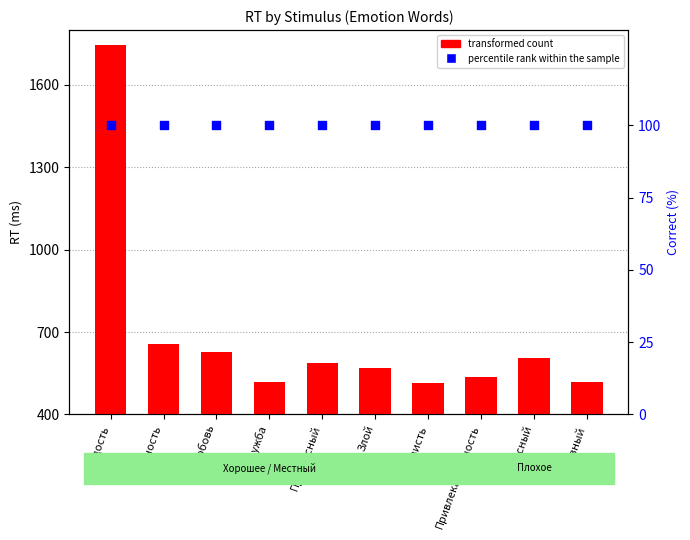

What is the change in value from Злой to Привлекательность?

-33